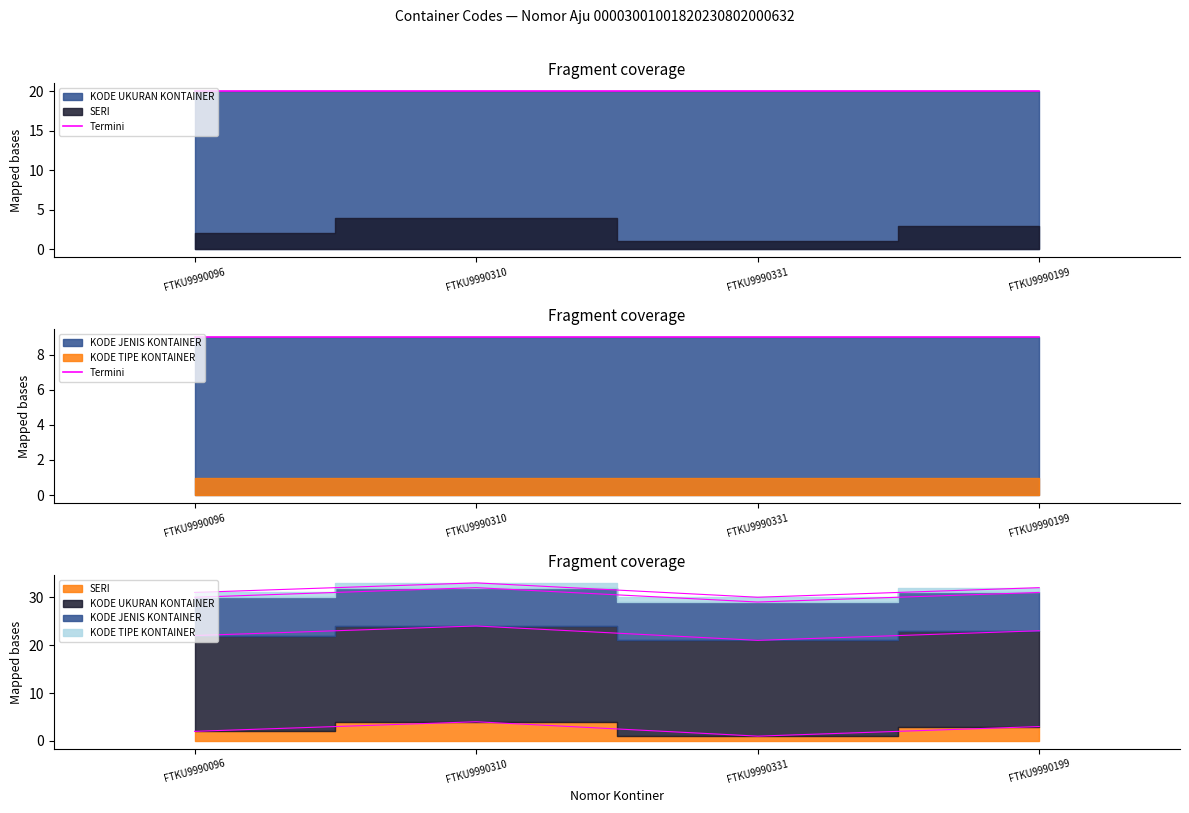

At which category is the sum across all series the highest?

FTKU9990310